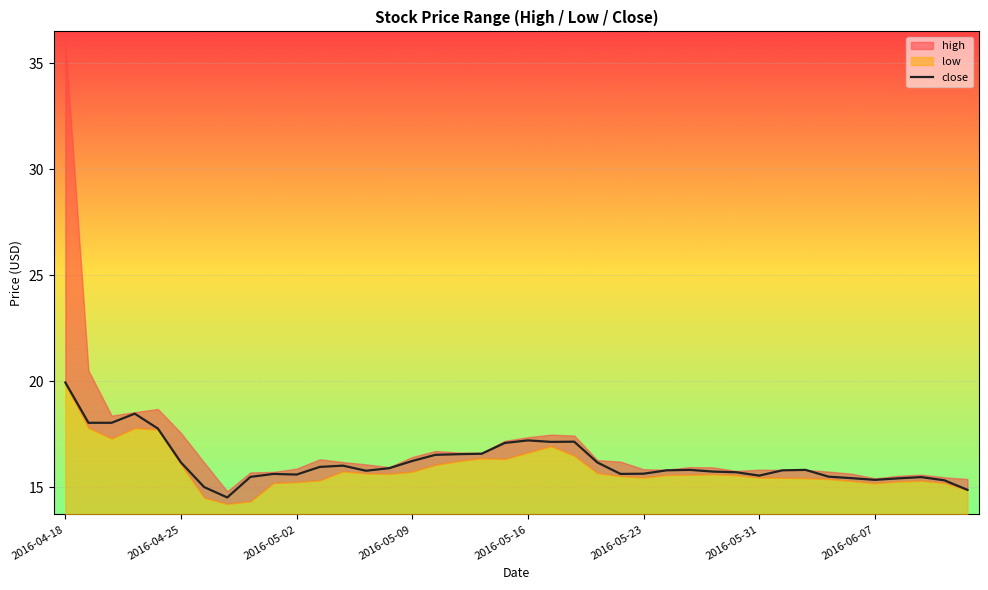

Which category has the highest value across all series?

2016-04-18